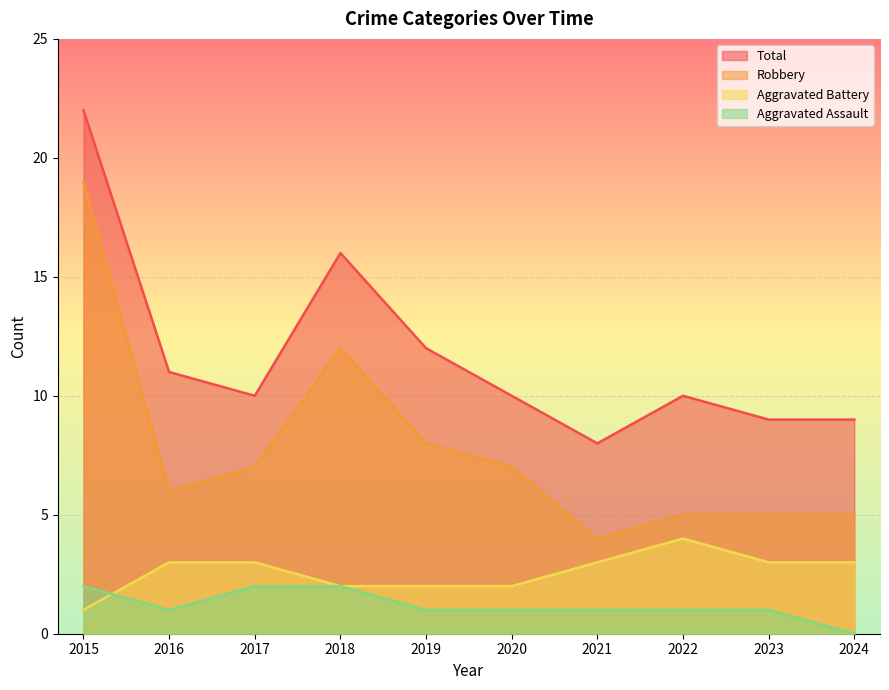

The Aggravated Battery series shows 5 at 2016. True or false?

False